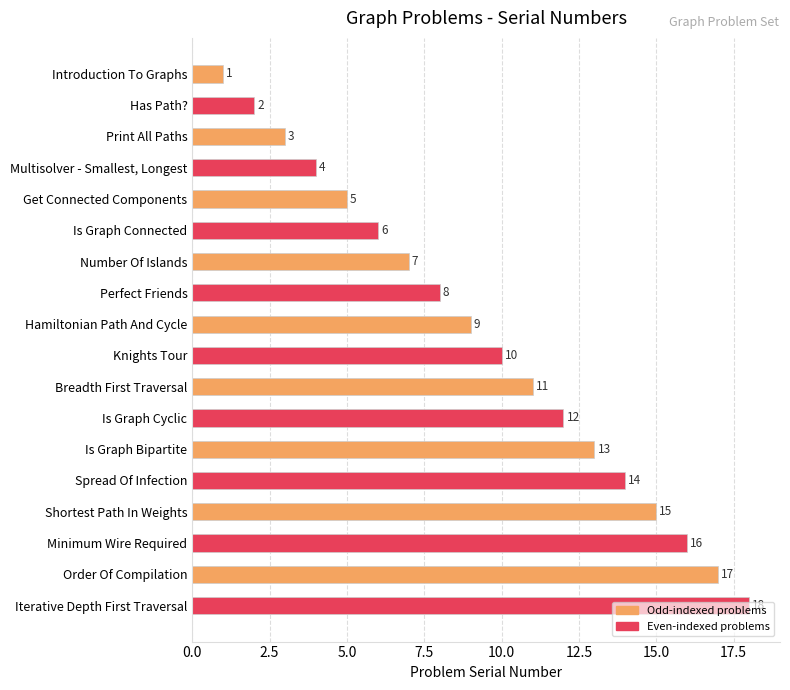

What is the label of the 13th bar from the bottom?

Is Graph Connected